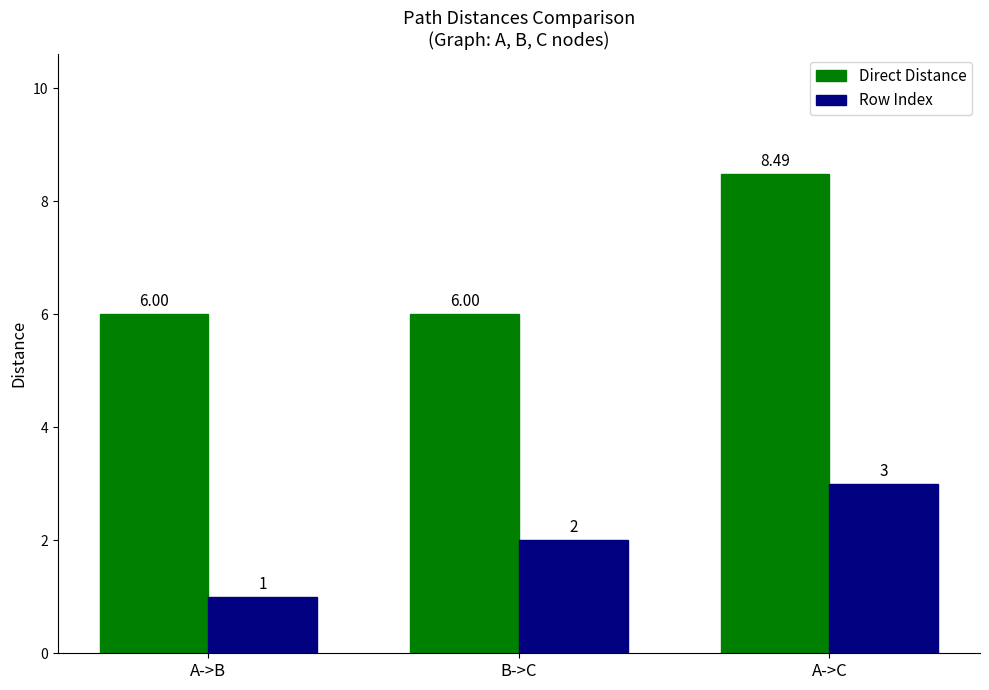

Rank the series by their maximum value, from highest to lowest.

Direct Distance, Row Index